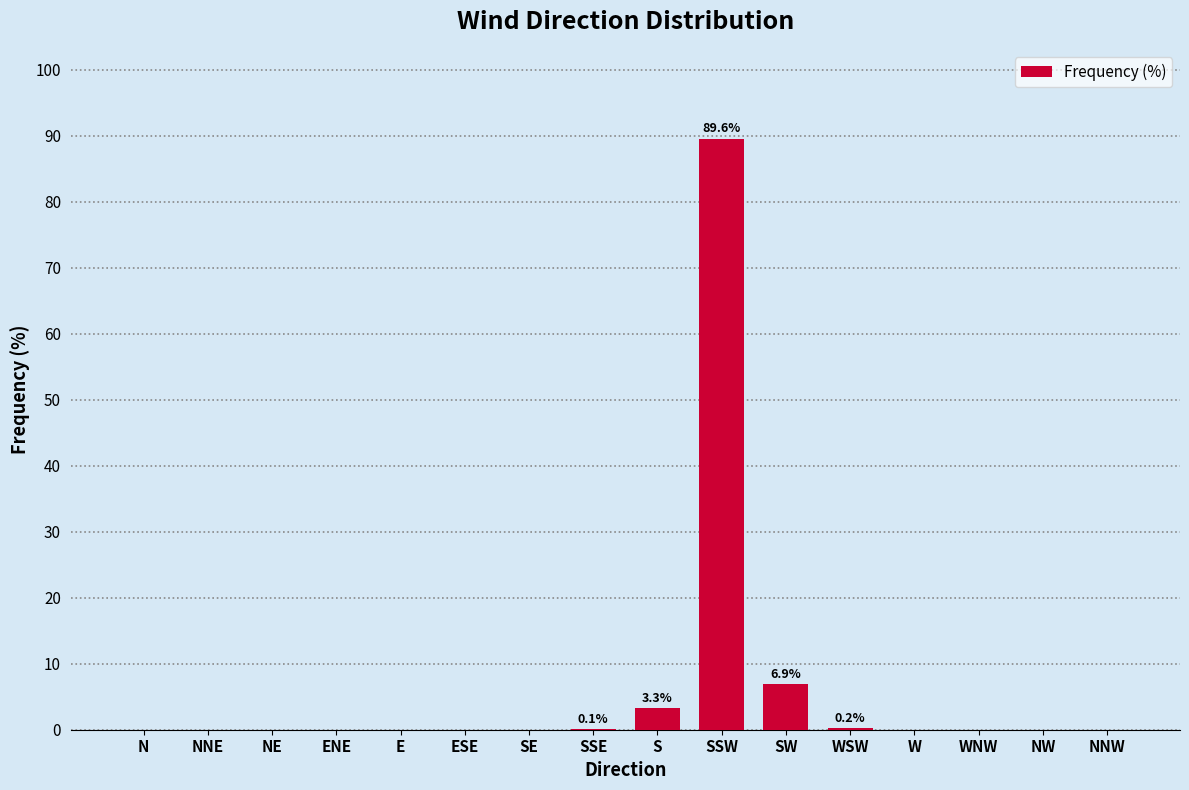

Is it true that the value at ESE is -54.6?

False